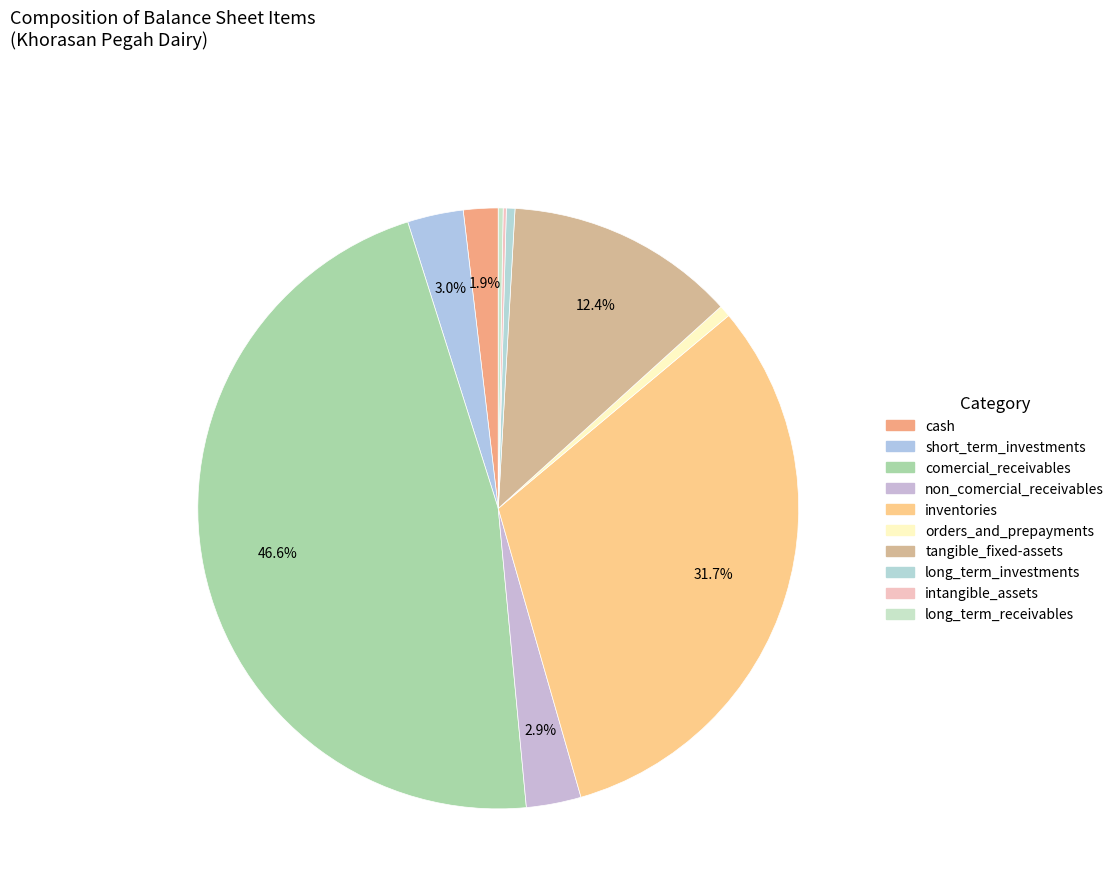

Which category has the biggest portion of the pie?

comercial_receivables